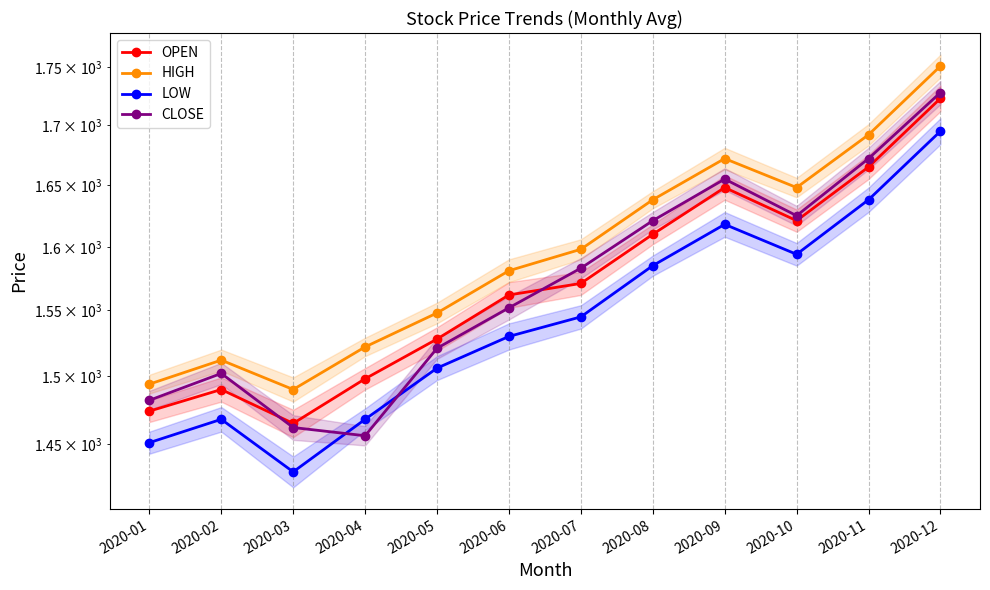

Is this an area chart (filled region under the line)?

No